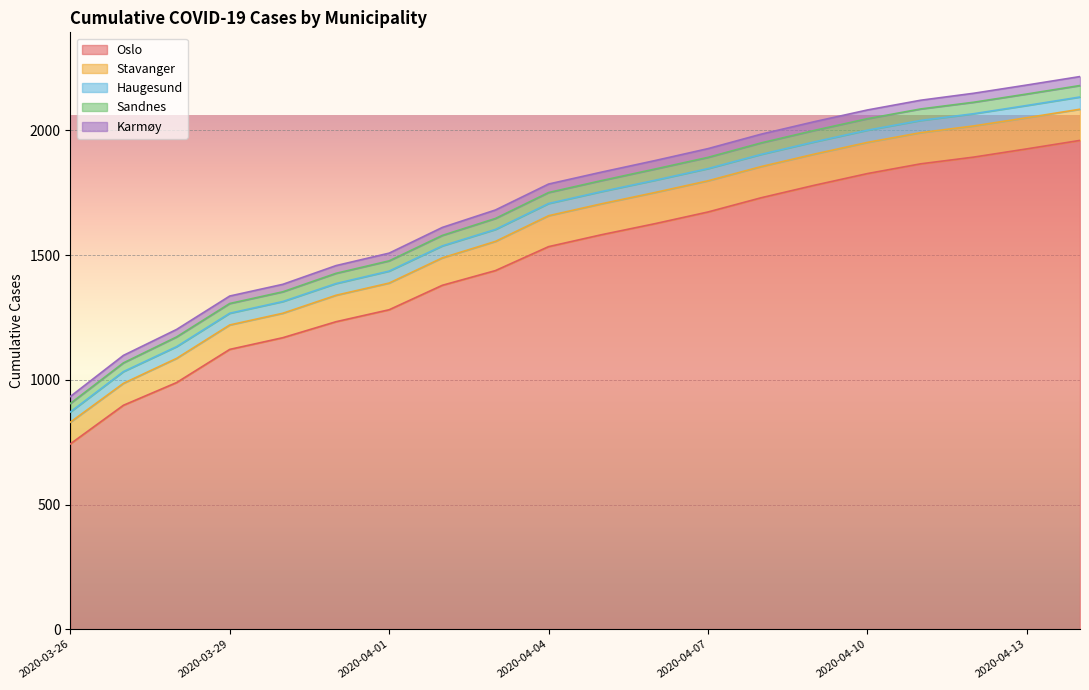

Count the Karmøy values in the range 31 to 35.

12